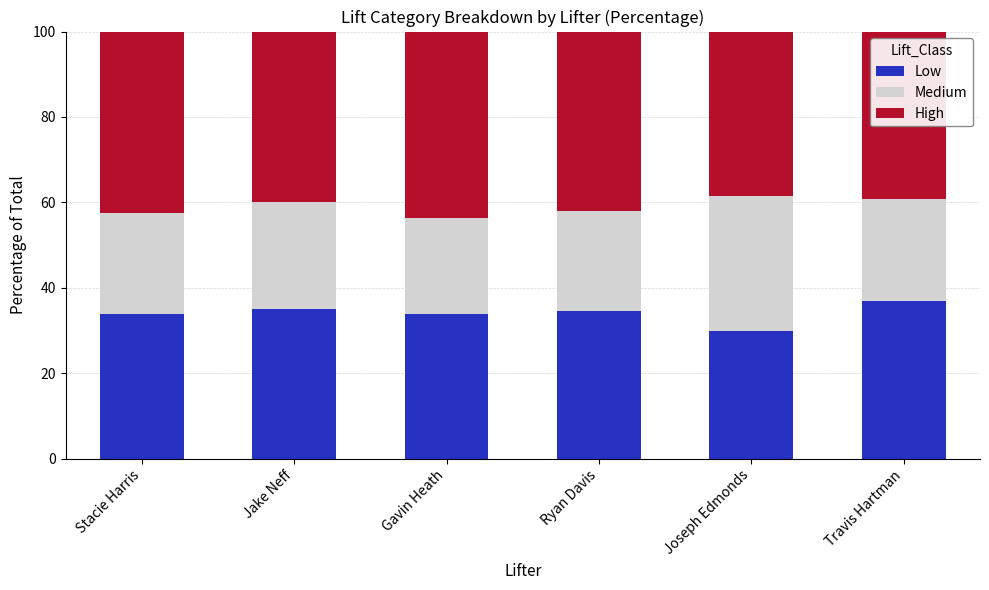

What is the average value of the Low series?

34.1